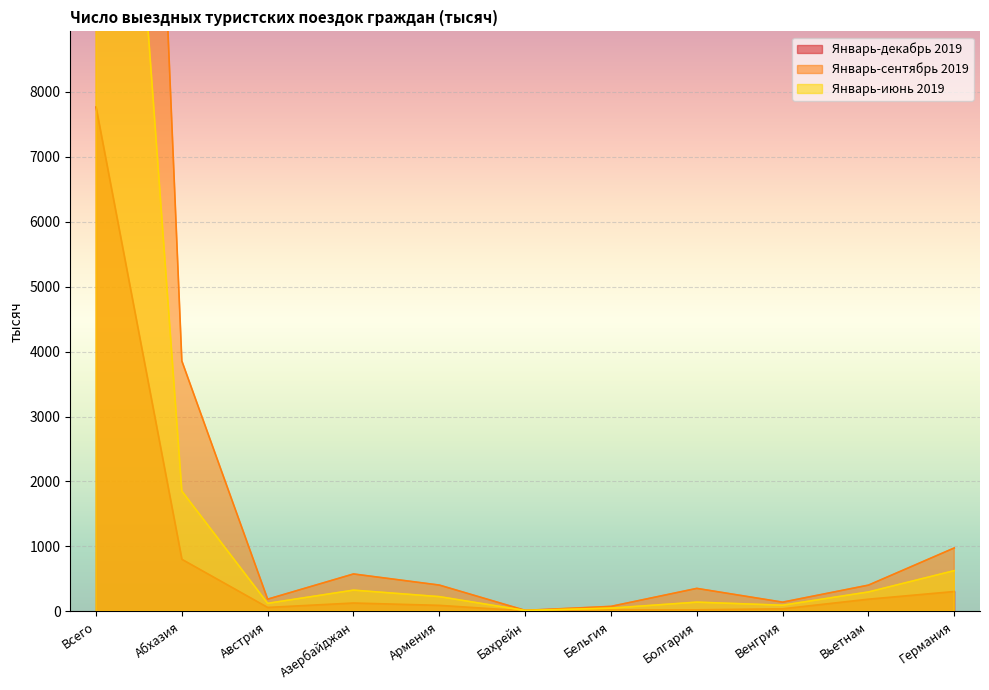

Reading left to right, what are all the values shown in this chart?

Январь-декабрь 2019: 7762	803	62	130	94	9	23	25	41	189	307
Январь-сентябрь 2019: 35200	3855	189	577	406	17	78	355	143	405	977
Январь-июнь 2019: 19891	1852	125	328	228	15	51	143	96	300	628